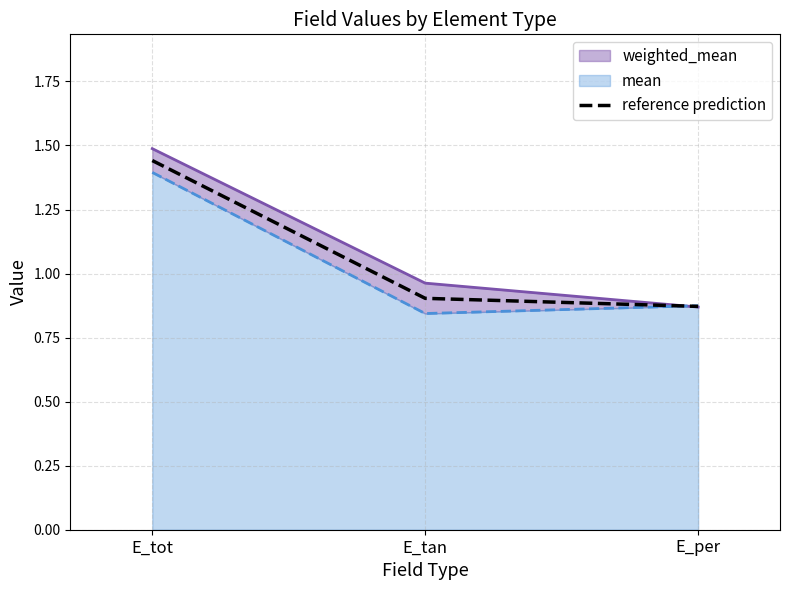

What is the sum of all values?

3.2